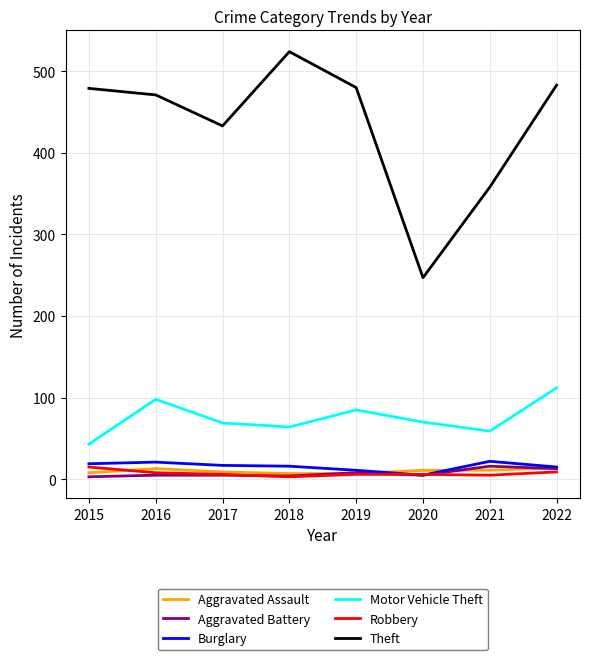

Where does the Robbery series first go above 6?

2015